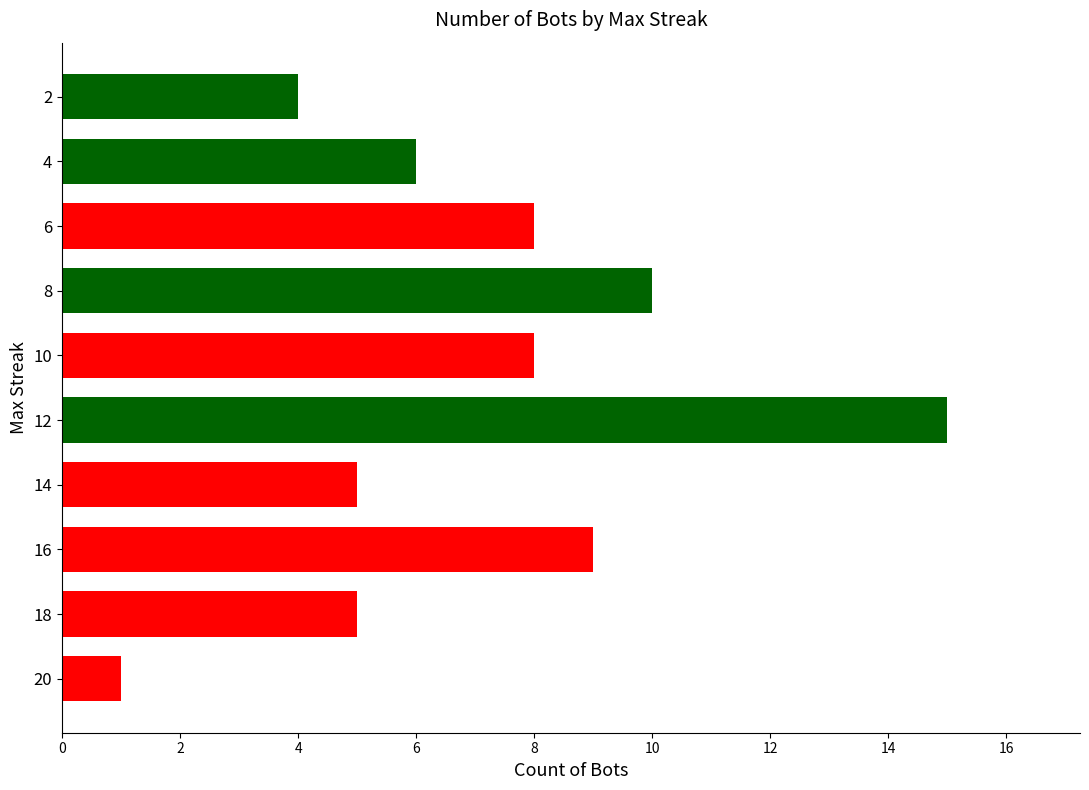

Reading bottom to top, transcribe all the data shown in this chart.

20=1	18=5	16=9	14=5	12=15	10=8	8=10	6=8	4=6	2=4